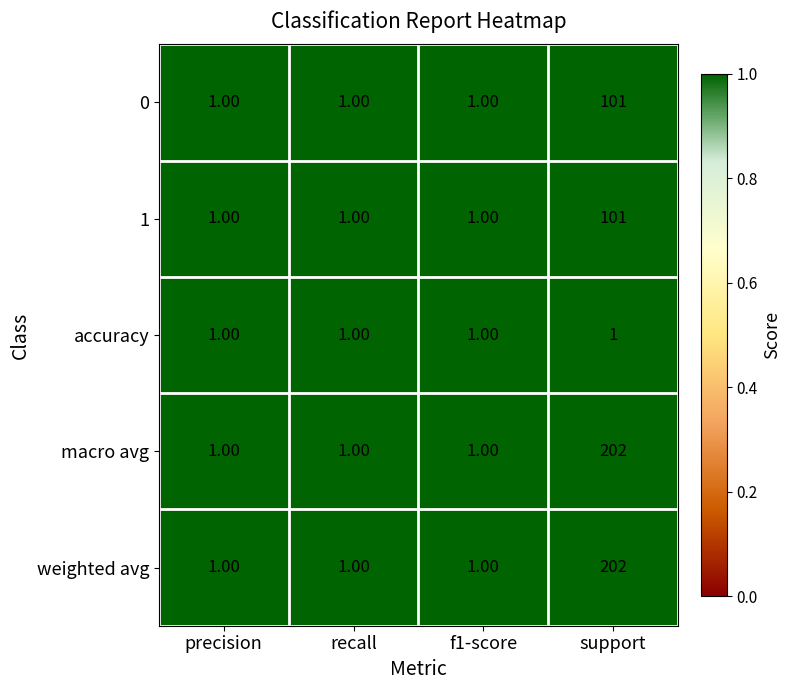

What is the sum of the 0 values at recall and support?

102